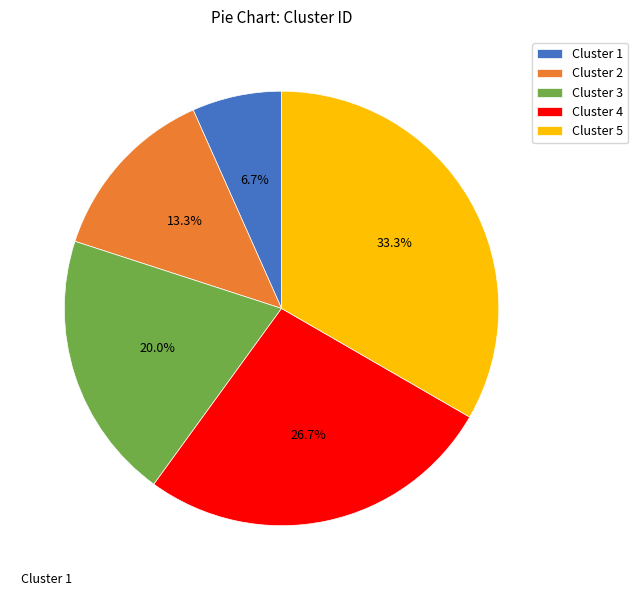

Is it true that Cluster 4 is 39% of the pie?

False